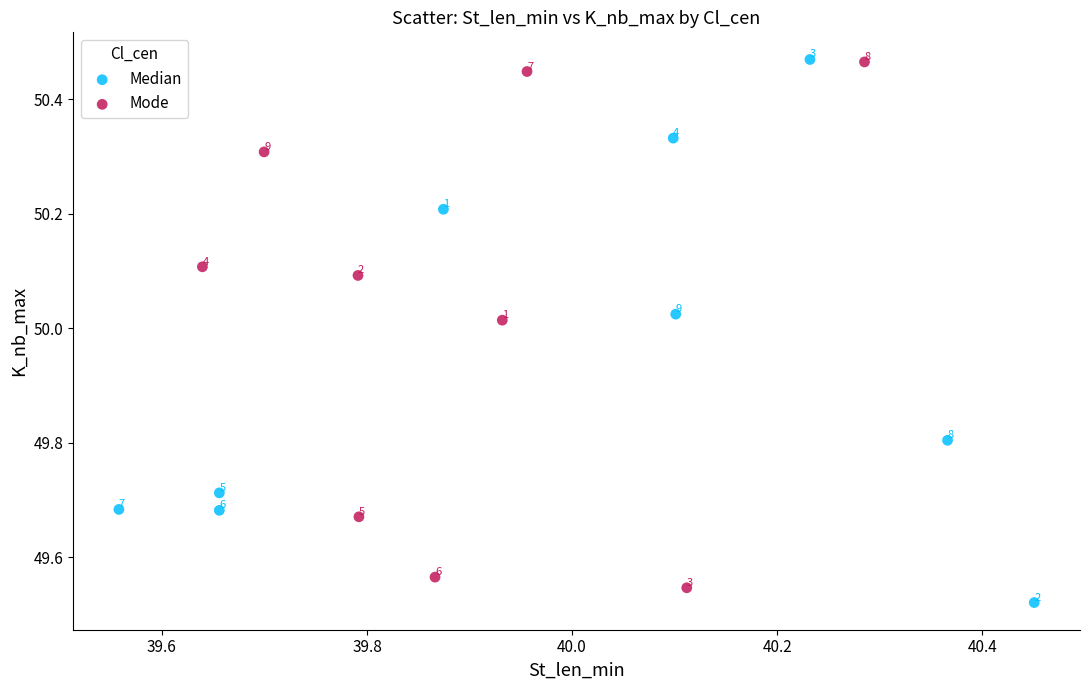

Which series reaches the minimum Y coordinate?

Median